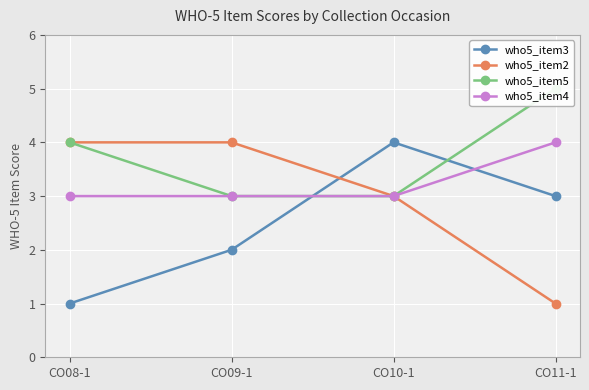

What is the total value across all series at CO10-1?

13